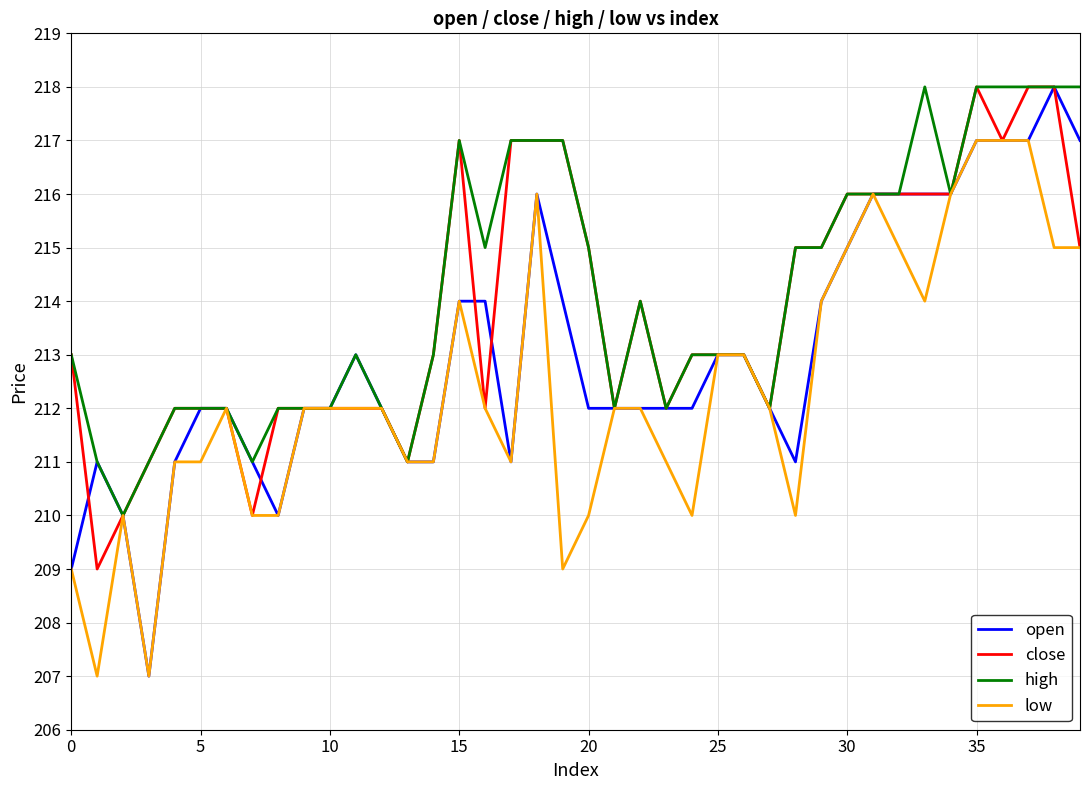

Rank the series by their average value, from highest to lowest.

high, close, open, low